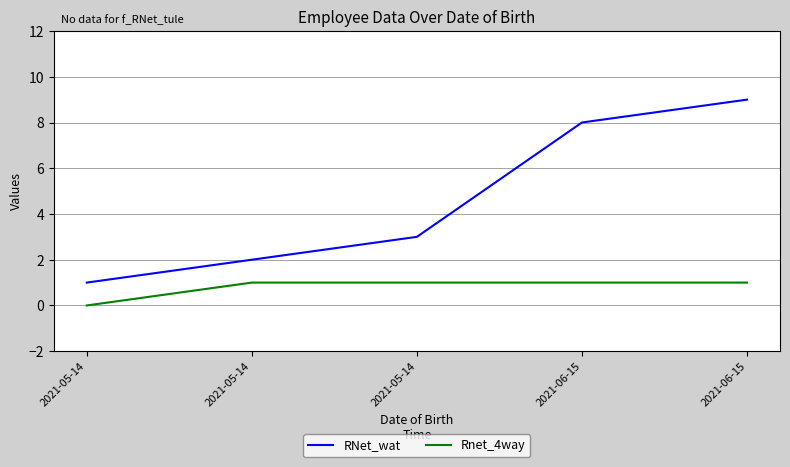

At 2021-05-14, list the series in order from largest to smallest.

RNet_wat, Rnet_4way